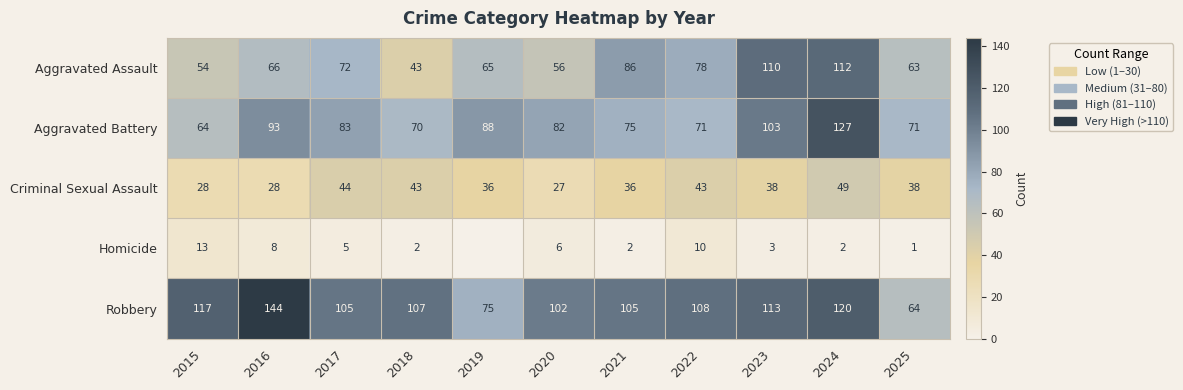

The value of Robbery at 2020 is 102. True or false?

True